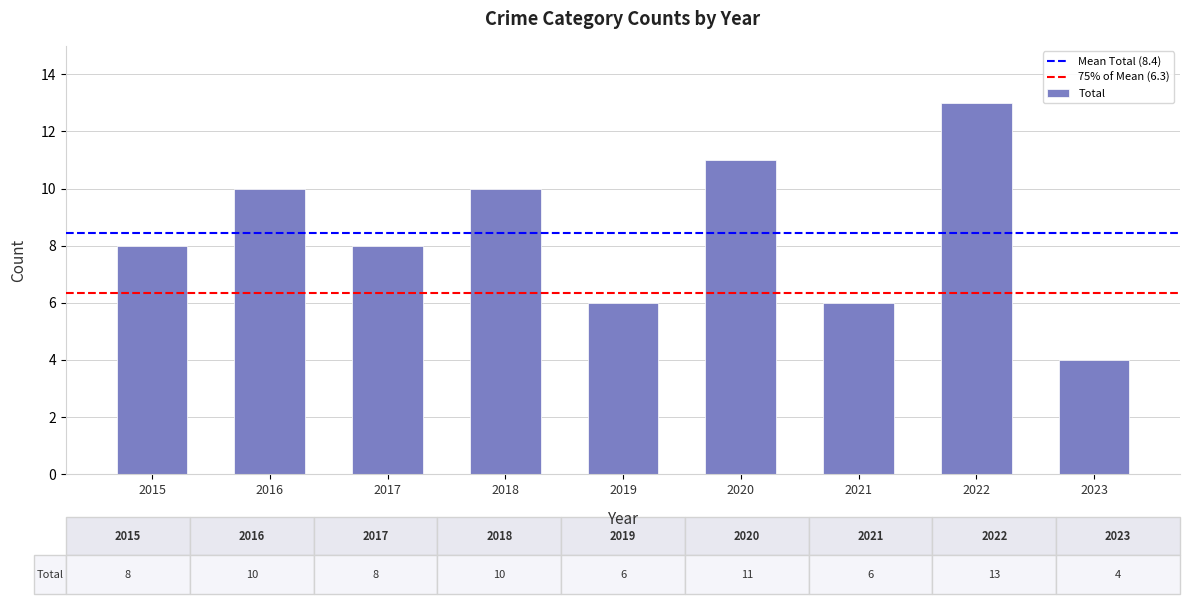

What value does the data have at 2019?

6